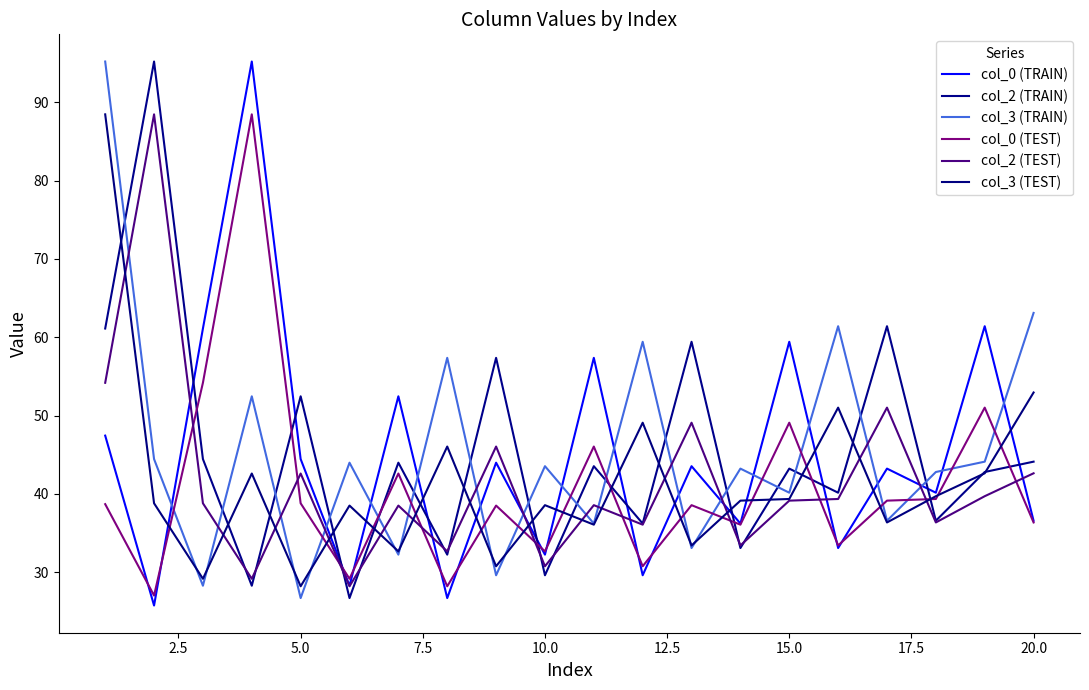

How many lines are shown in the chart?

6